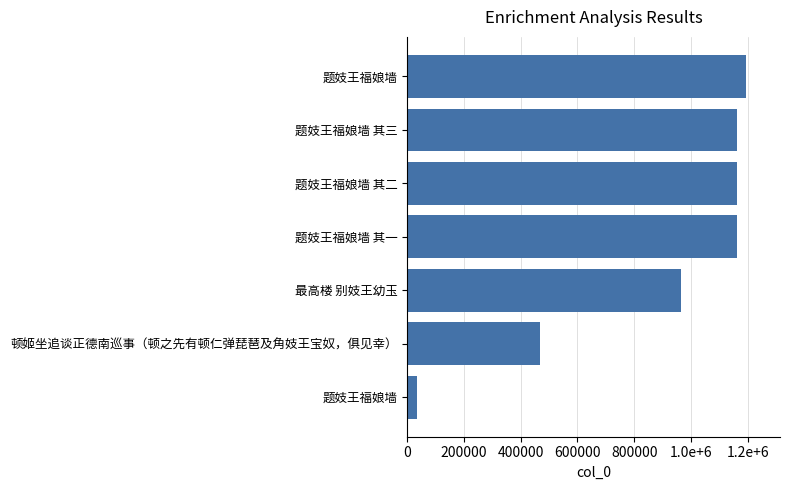

Does the chart contain any negative values?

No